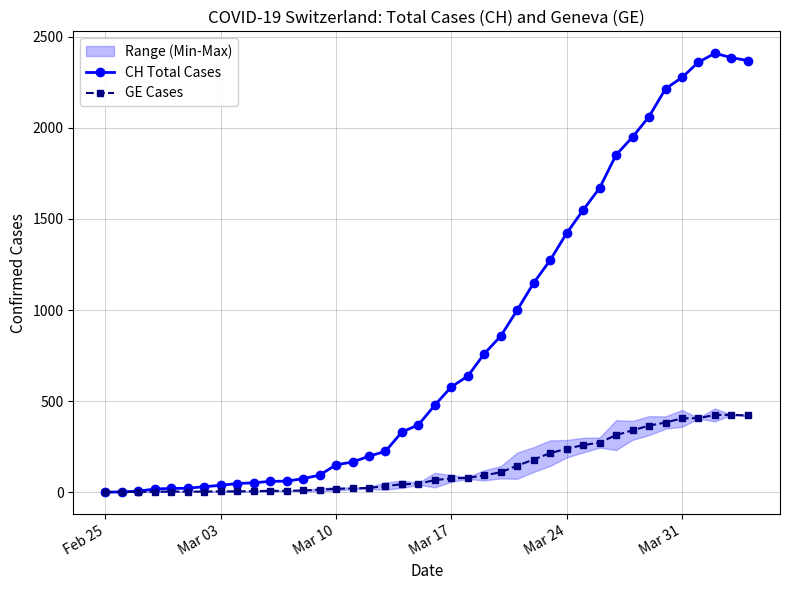

What is the total value across all series at Mar 03?

41